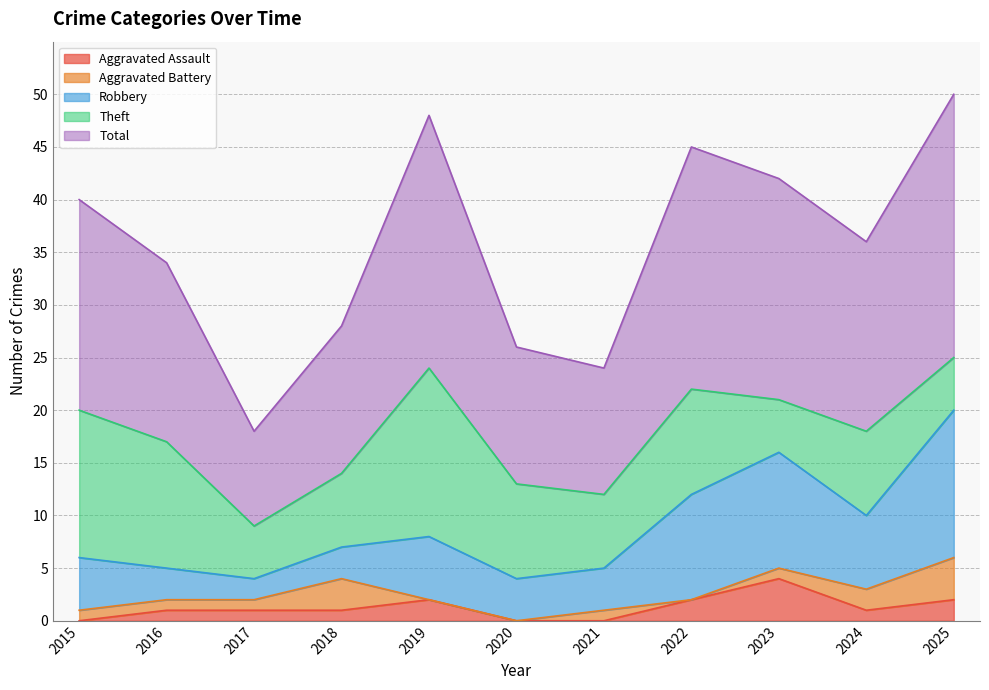

Rank the series by their maximum value, from lowest to highest.

Aggravated Assault, Aggravated Battery, Robbery, Theft, Total